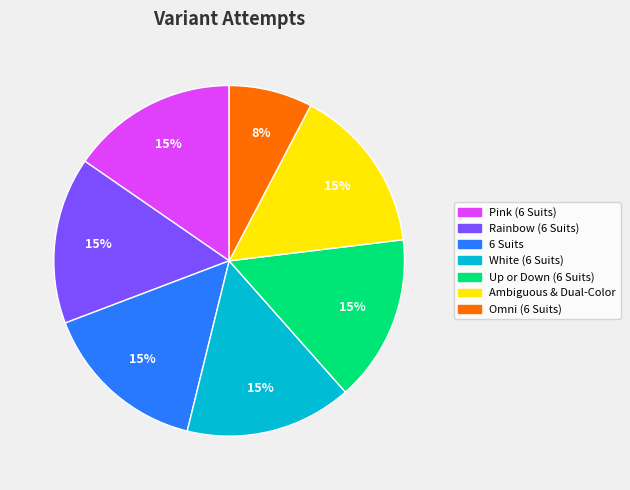

To the nearest percent, what is the average slice percentage?

14%